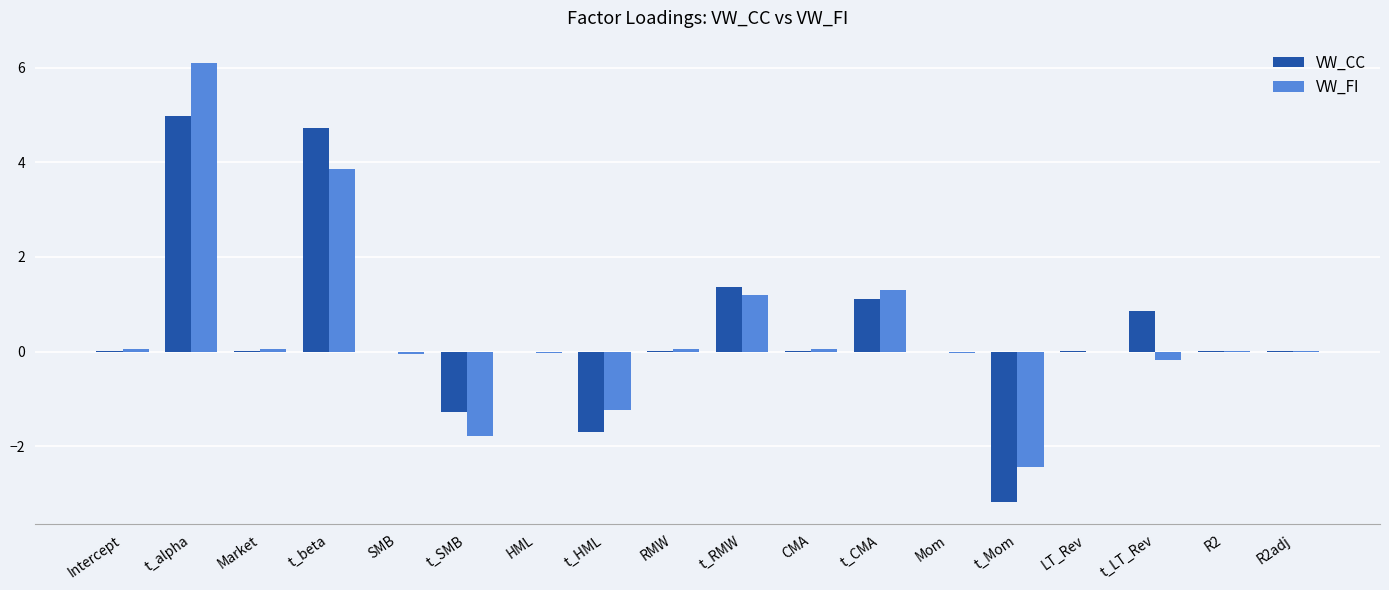

Is the value of VW_CC at t_LT_Rev greater than the value of VW_FI at R2?

Yes